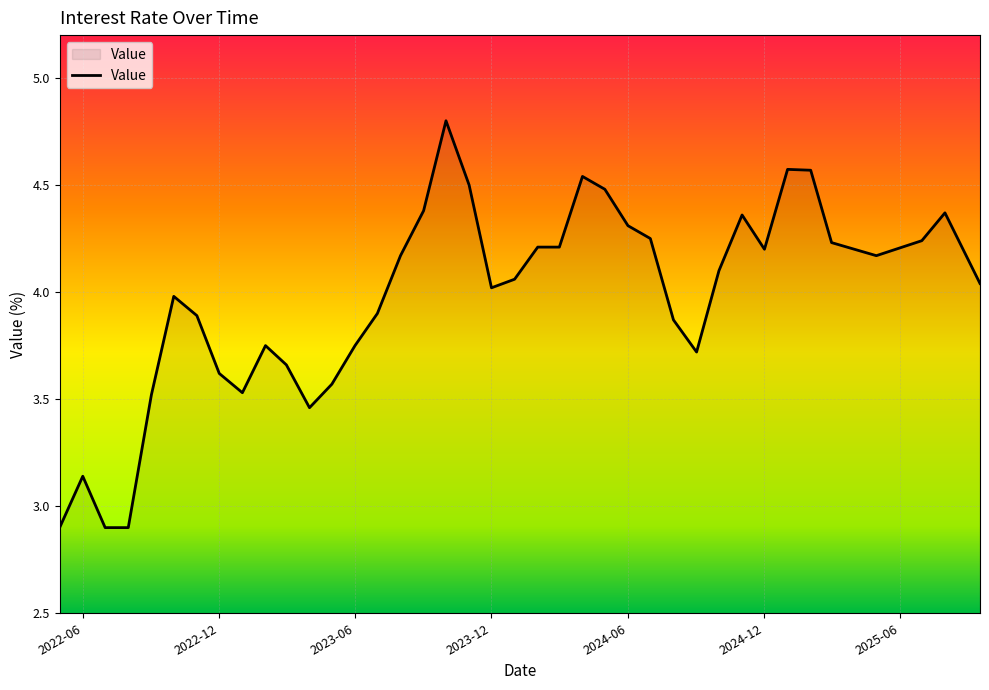

What is the difference between the maximum and minimum values?

1.9